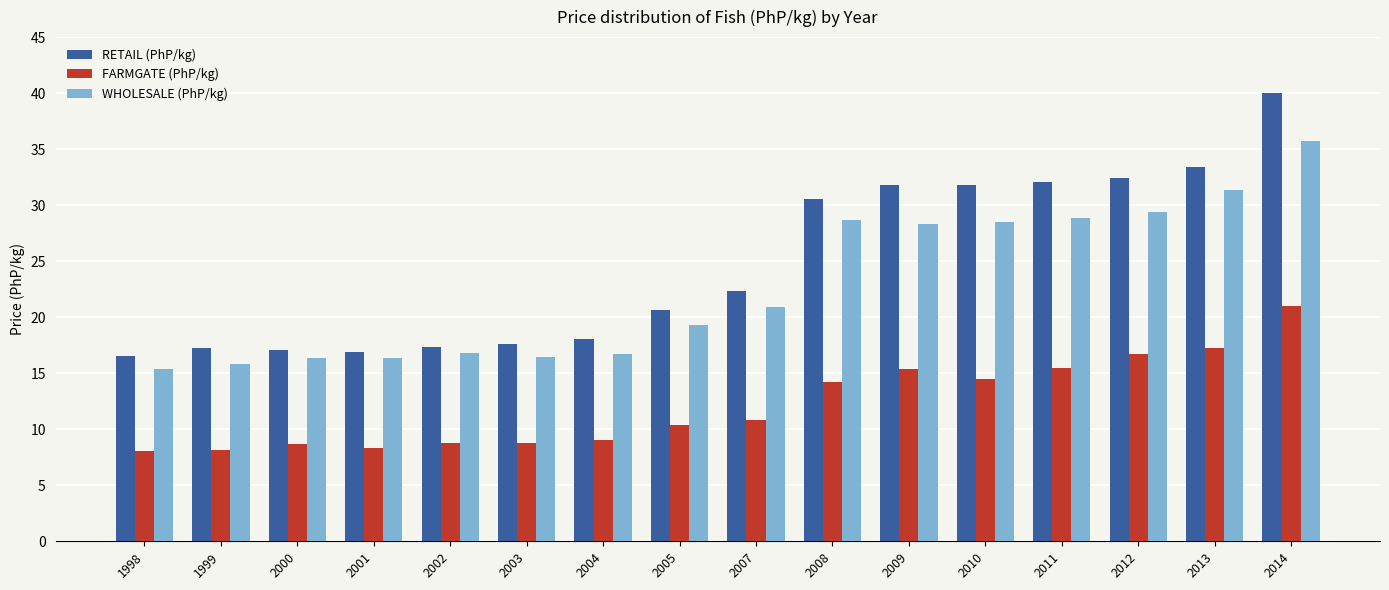

What is the spread (max minus min) of values at 2010?

17.3